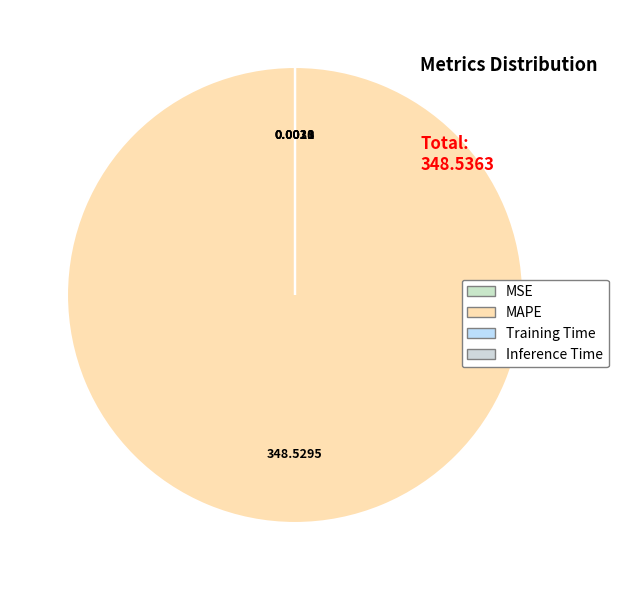

Which category has the smallest portion of the pie?

MSE